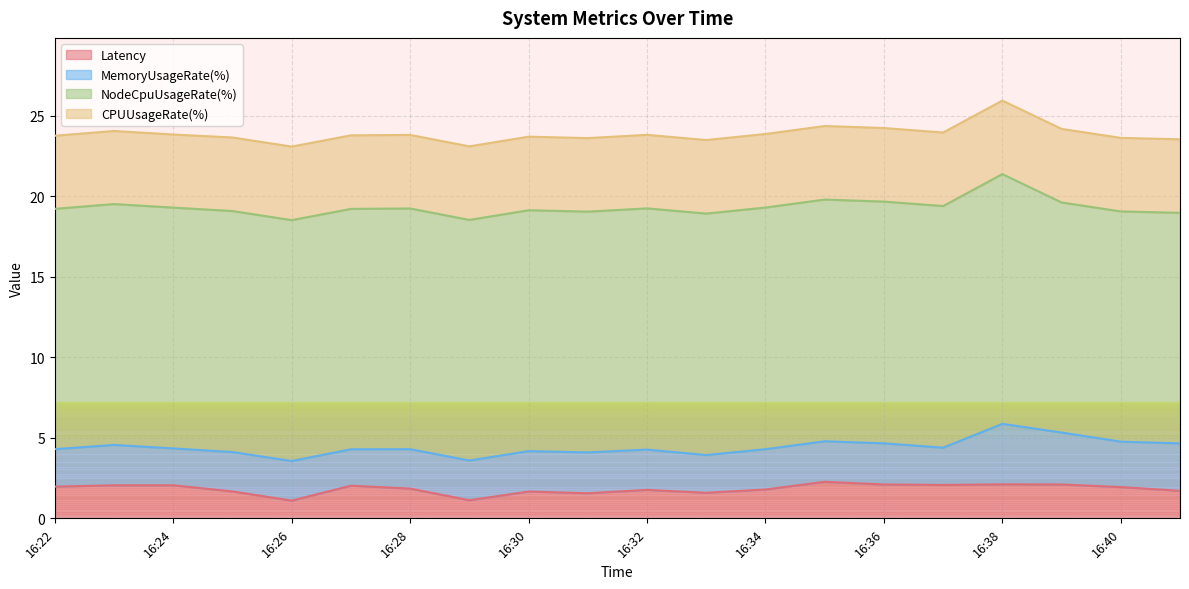

What are all the series names shown in the legend?

Latency, MemoryUsageRate(%), NodeCpuUsageRate(%), CPUUsageRate(%)